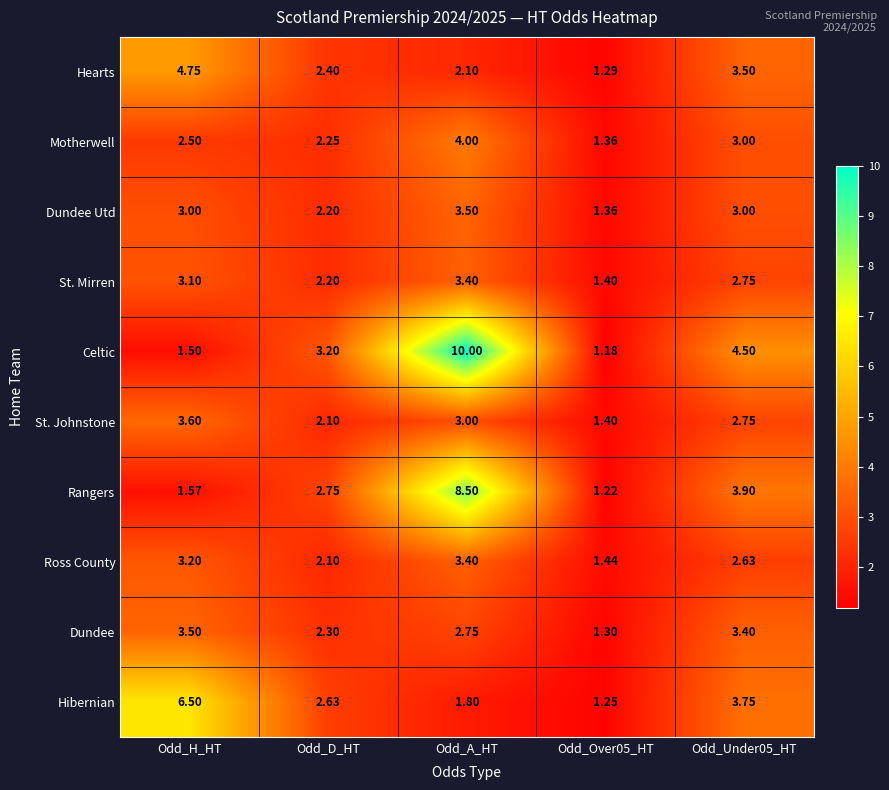

Is the value of Hibernian at Odd_H_HT greater than the value of Hearts at Odd_A_HT?

Yes